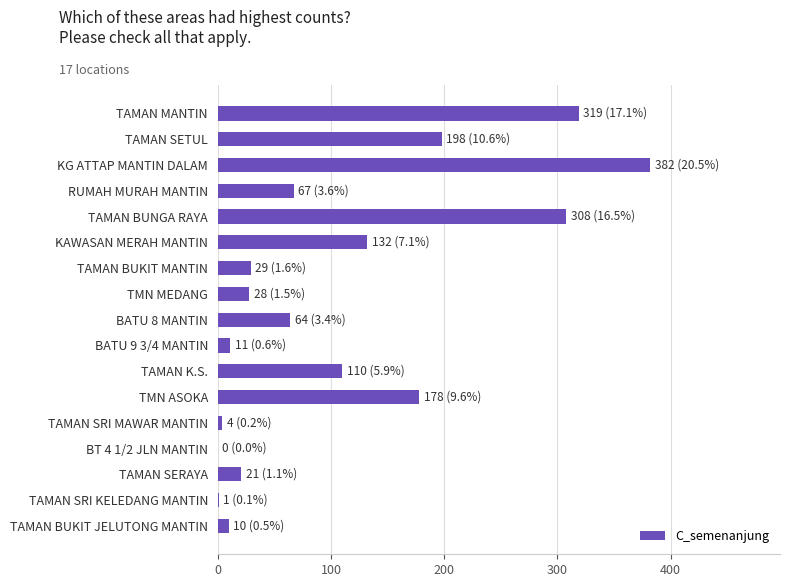

What is the change in value from BATU 9 3/4 MANTIN to TAMAN K.S.?

+99